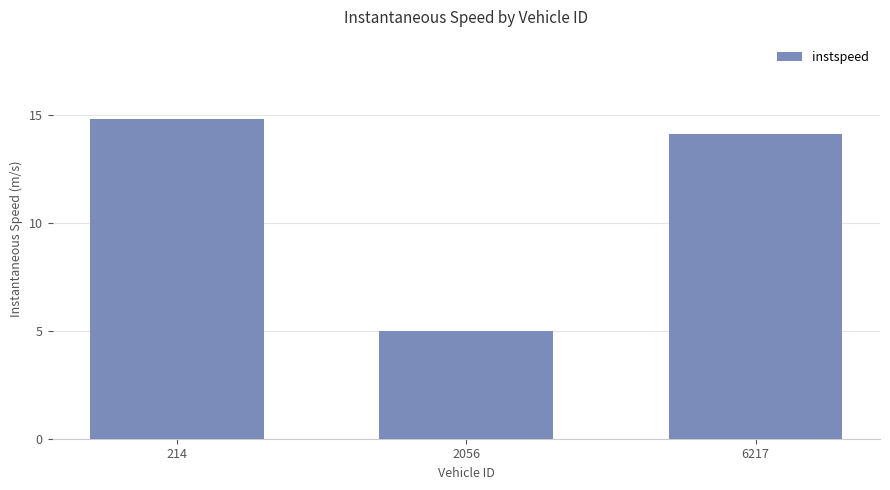

What is the approximate value at 2056?

5.0